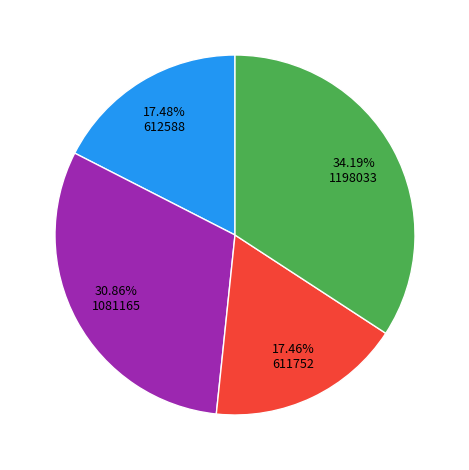

Is there a majority slice in this chart?

No